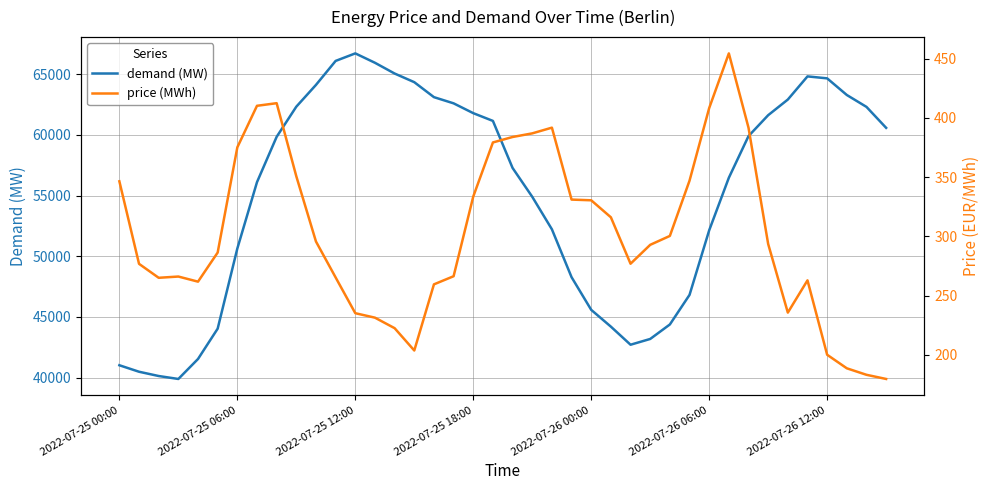

Count the number of data series in this chart.

2